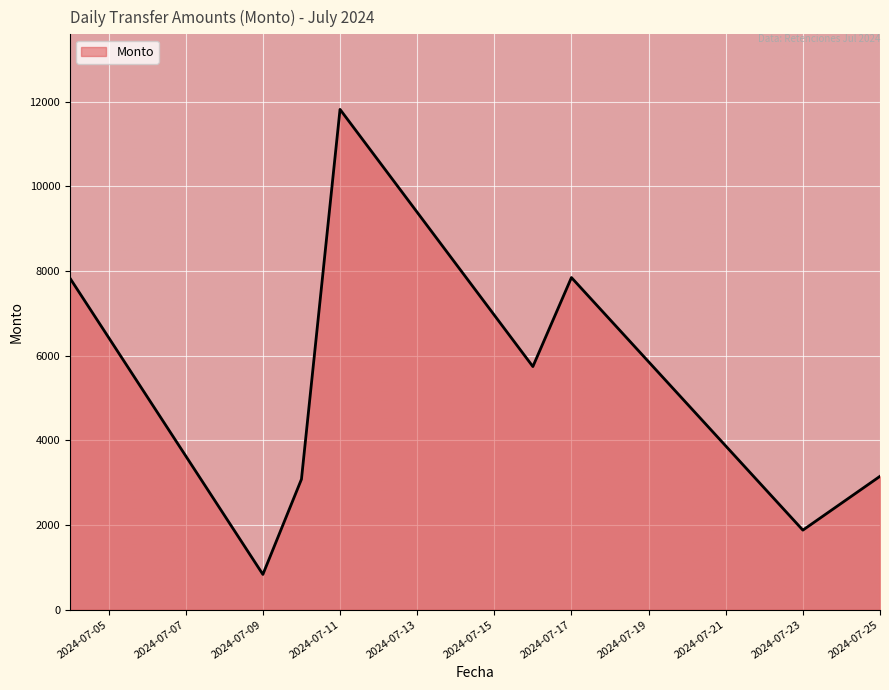

What is the difference between the maximum and minimum values?

10987.5